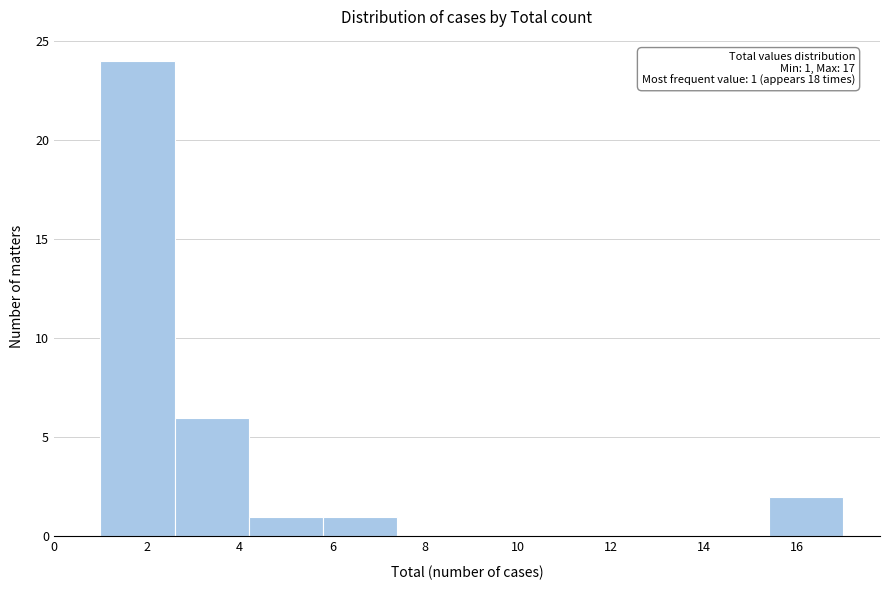

Over which range of the x-axis is the bar tallest?

1.0 to 2.6